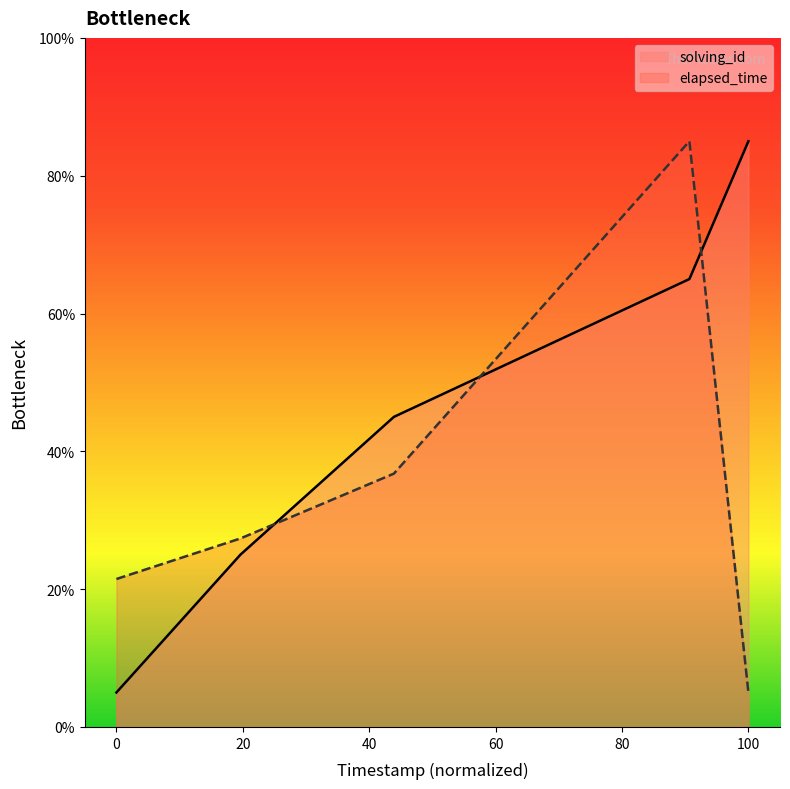

At how many categories does at least one series exceed 54?

2